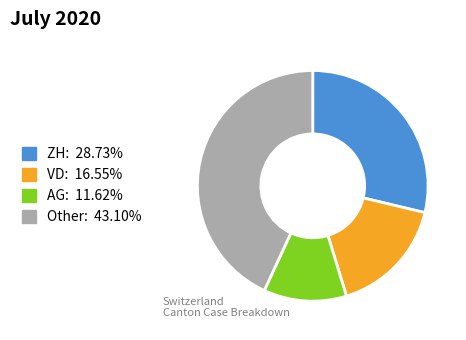

Count the number of slices in the pie.

4